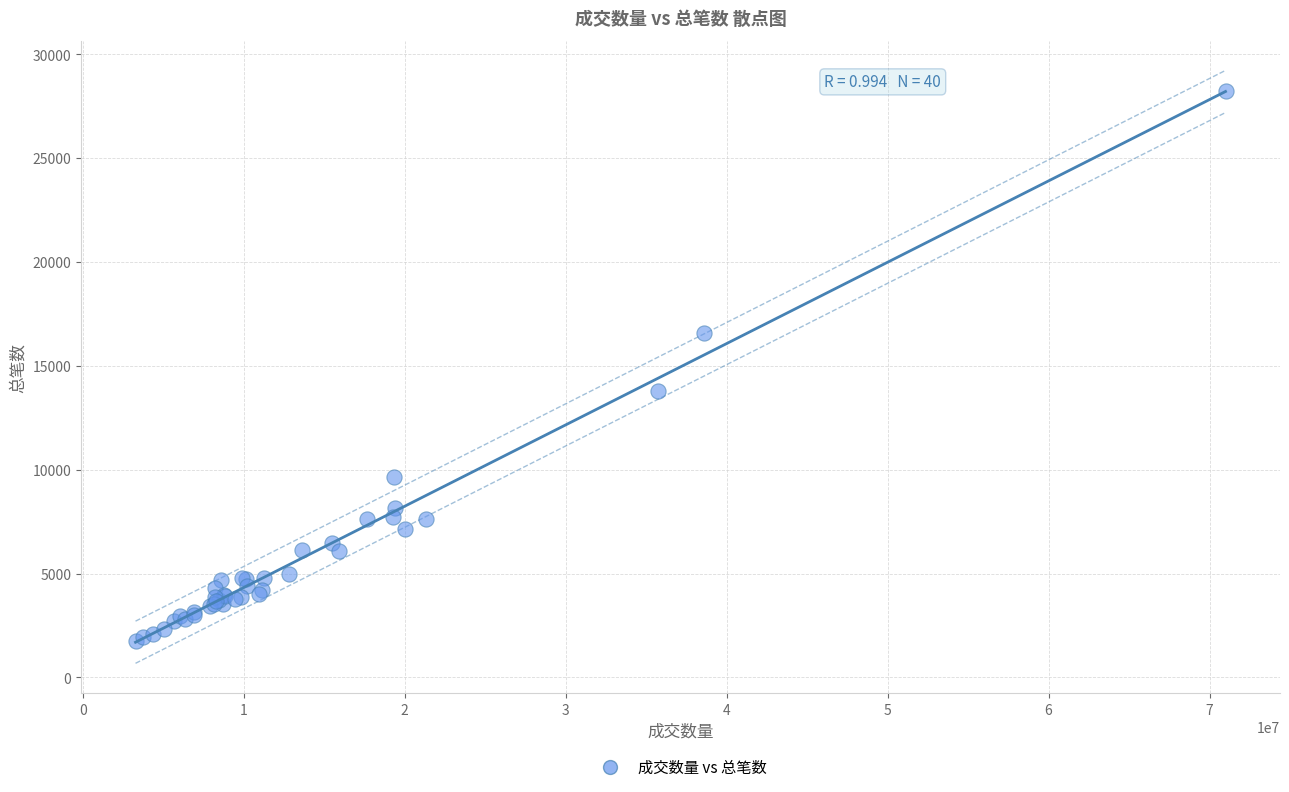

What Y value in the scatter plot is closest to 14979?

13777